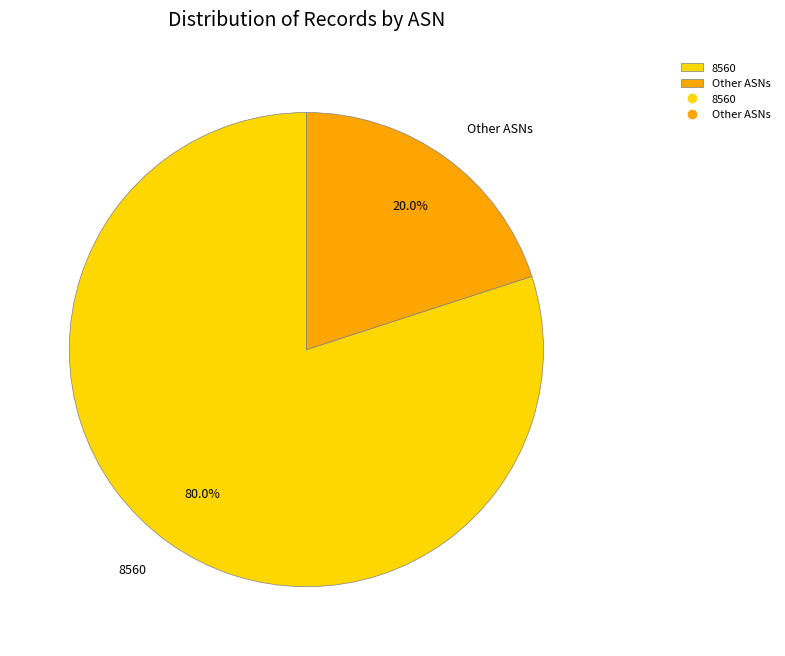

What is the total percentage of 8560 and Other ASNs?

100.0%